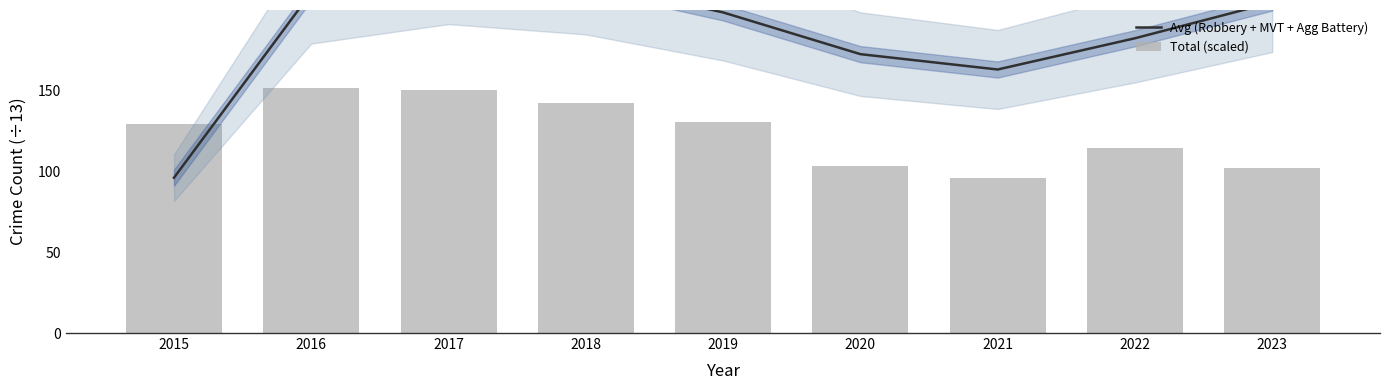

What is the total value across all series at 2017?

375.5